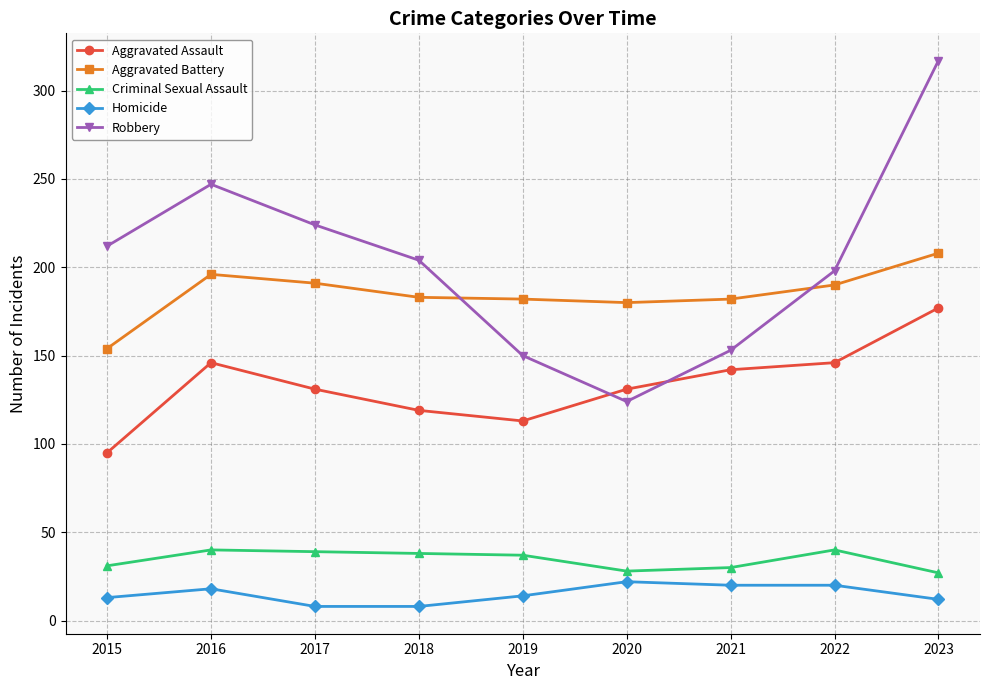

At which label does Criminal Sexual Assault first exceed 37?

2016